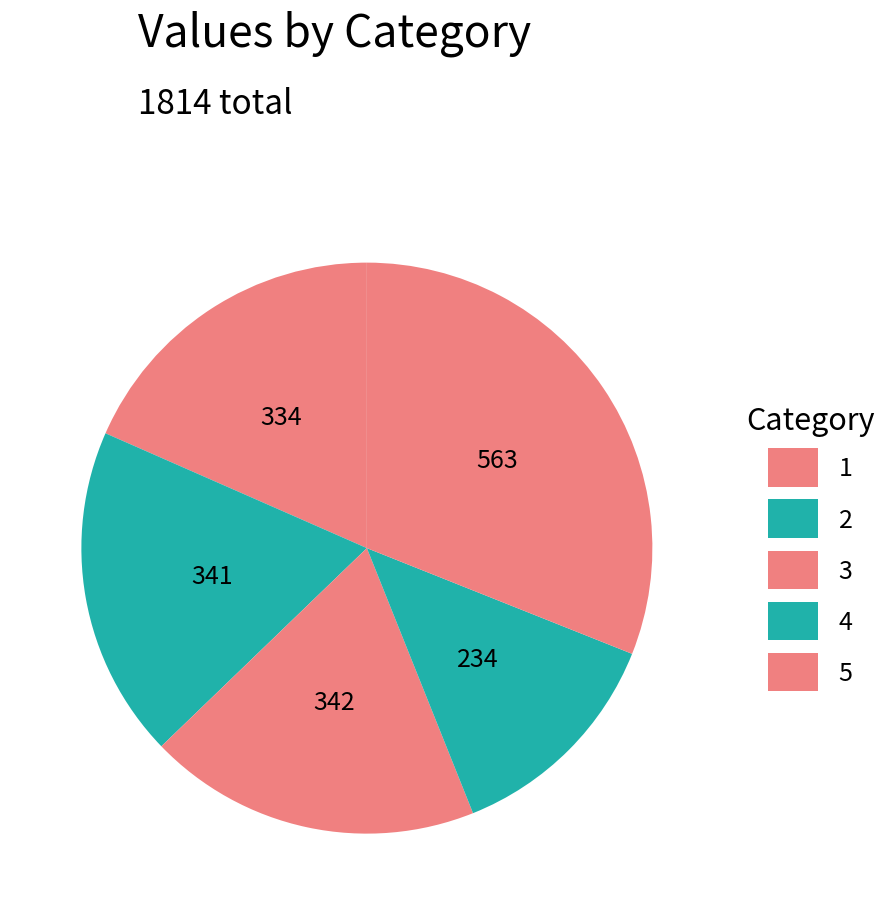

To the nearest percent, what is the difference between the largest and smallest slice percentages?

18%